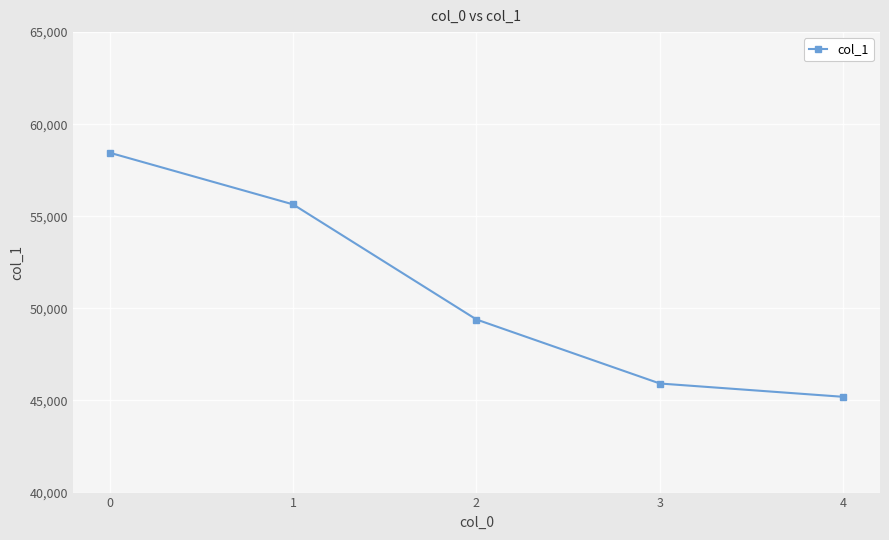

How many lines are shown in the chart?

1